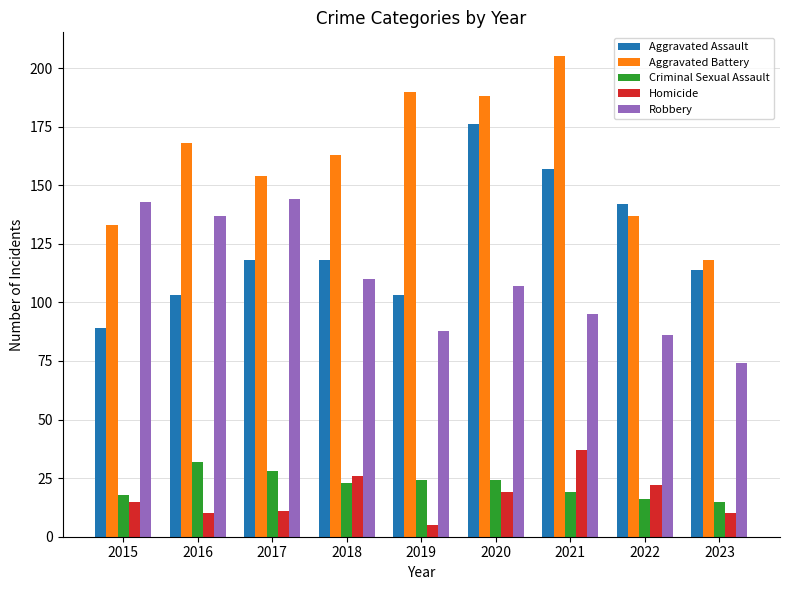

At 2018, list the series in order from largest to smallest.

Aggravated Battery, Aggravated Assault, Robbery, Homicide, Criminal Sexual Assault